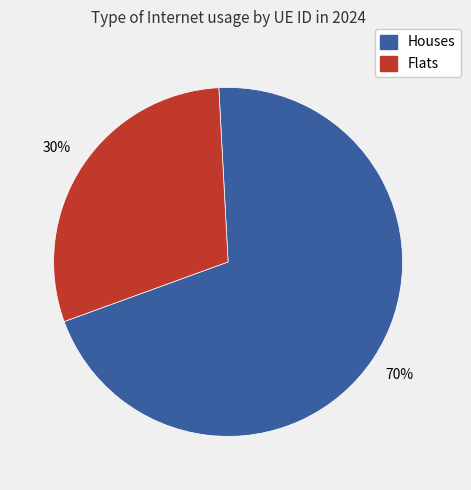

Is there a majority slice in this chart?

Yes